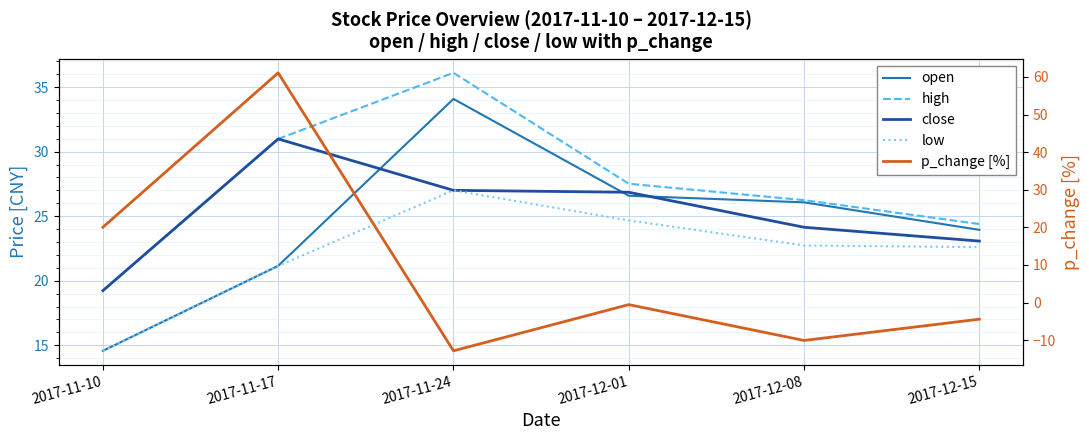

What is the minimum value for high?

19.2